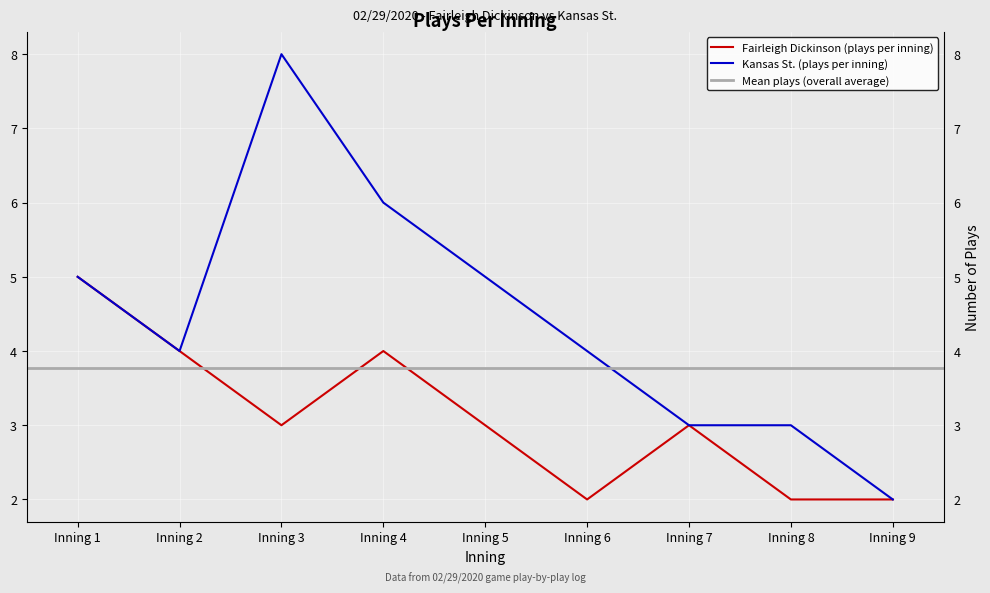

How many data points in Kansas St. (plays per inning) are less than 4?

3